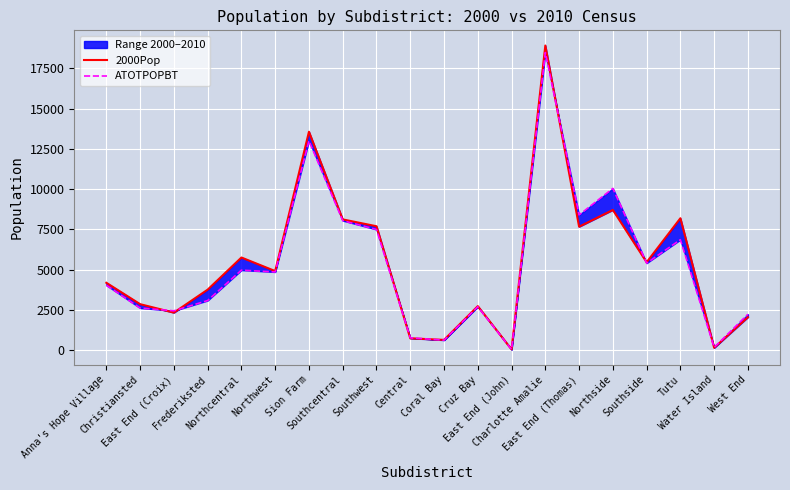

At which label does ATOTPOPBT reach its peak?

Charlotte Amalie